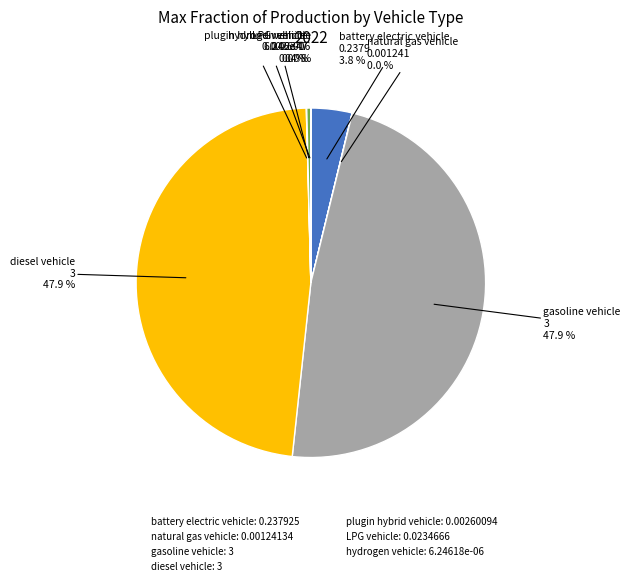

What percentage is the battery electric vehicle slice, to the nearest percent?

4%